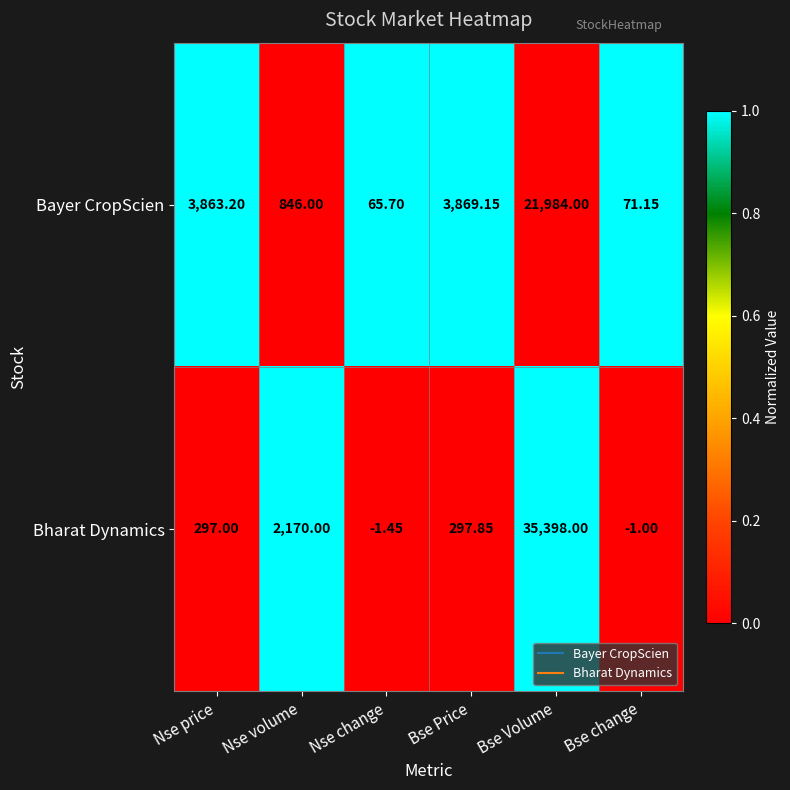

At which category is the sum across all series the highest?

Bse Volume